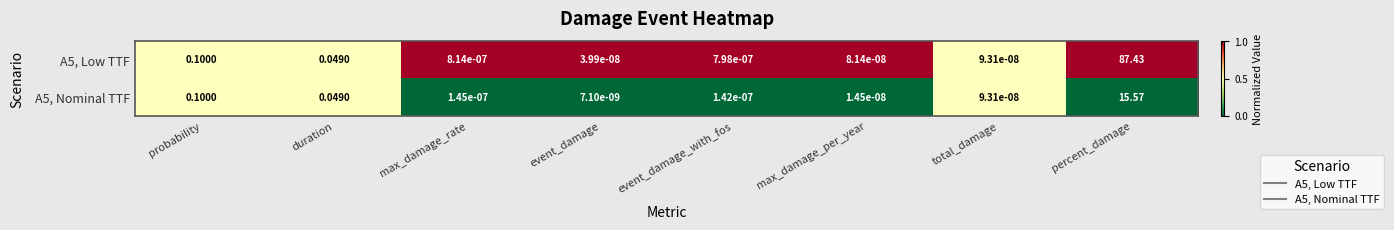

At which label does A5, Low TTF reach its peak?

percent_damage